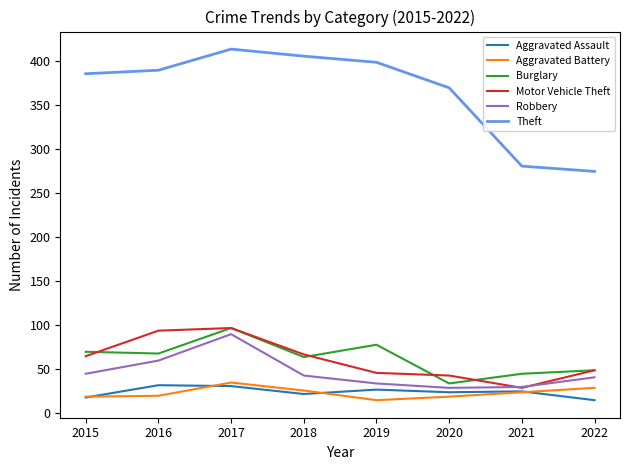

True or false: Aggravated Battery and Motor Vehicle Theft intersect in this chart.

False